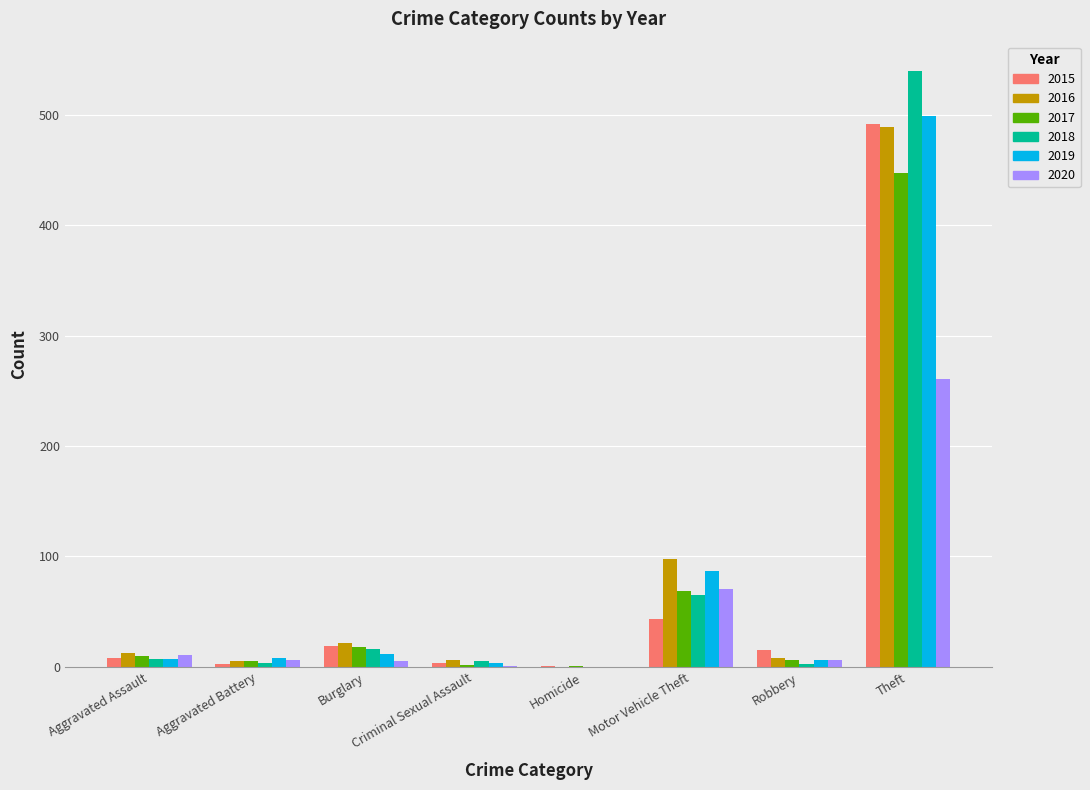

What is the sum of all 2019 values?

623